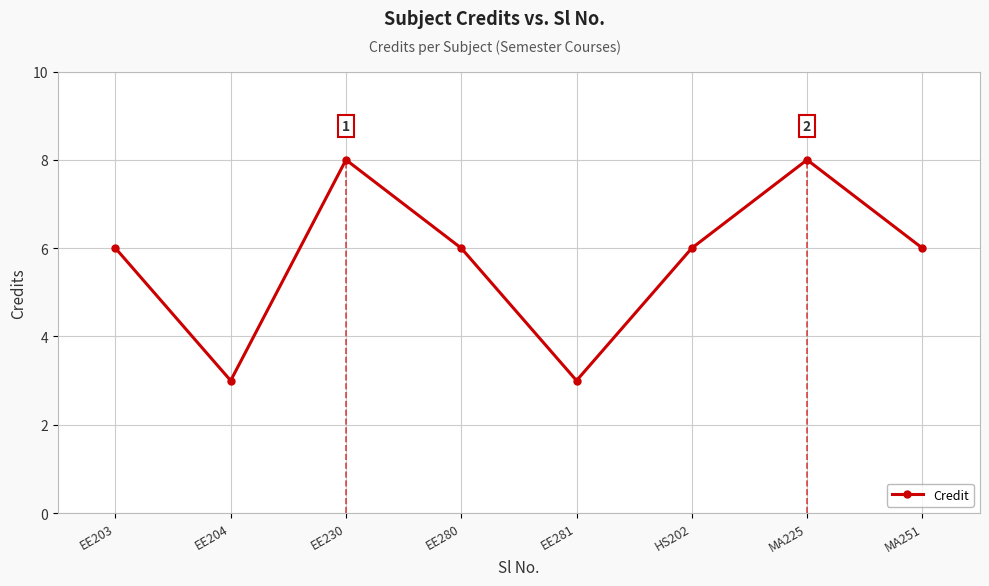

At which category does the data reach its first local peak?

EE230